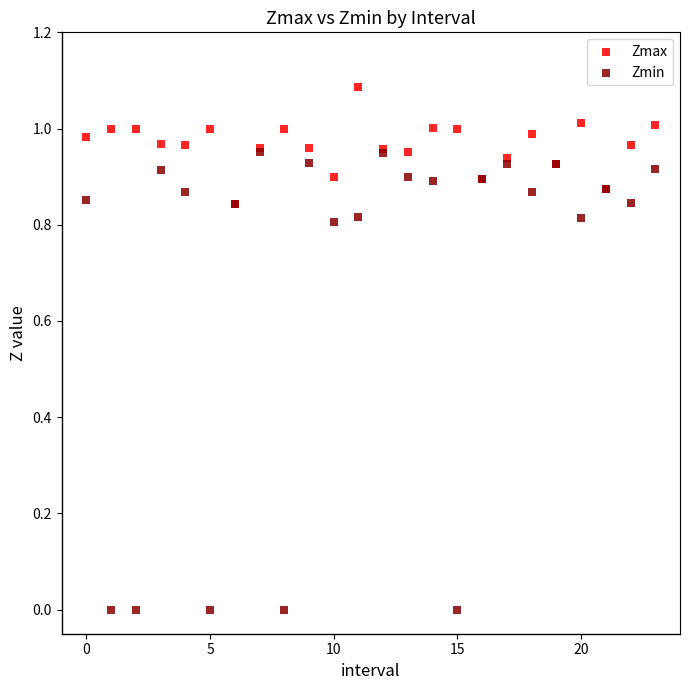

Which series contains the highest Y value?

Zmax